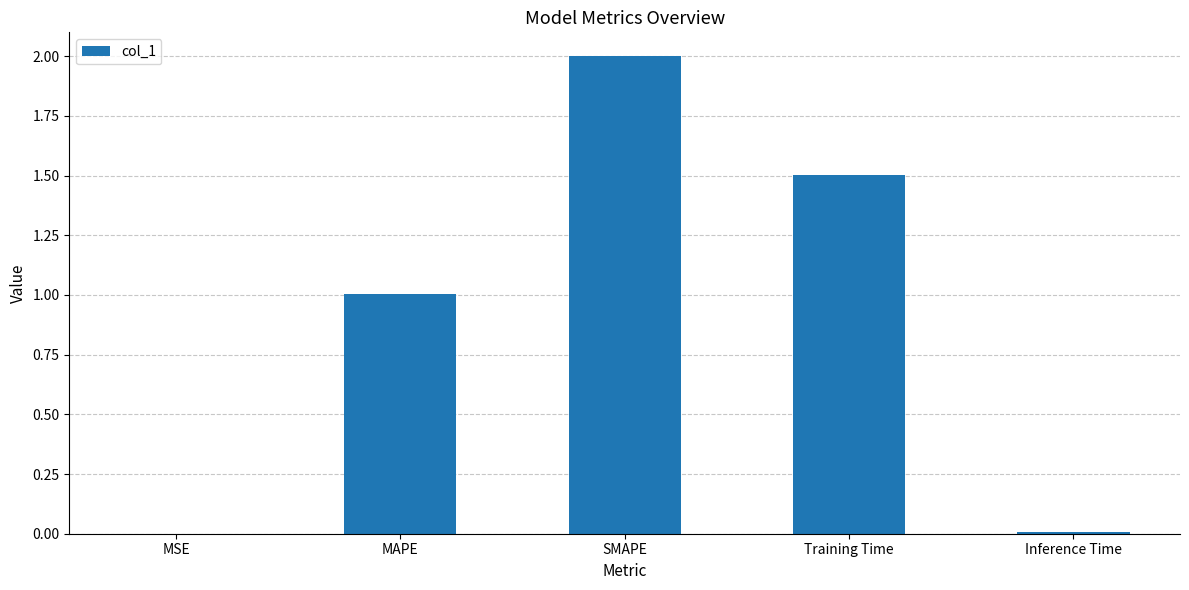

Which category has the highest value across all series?

SMAPE